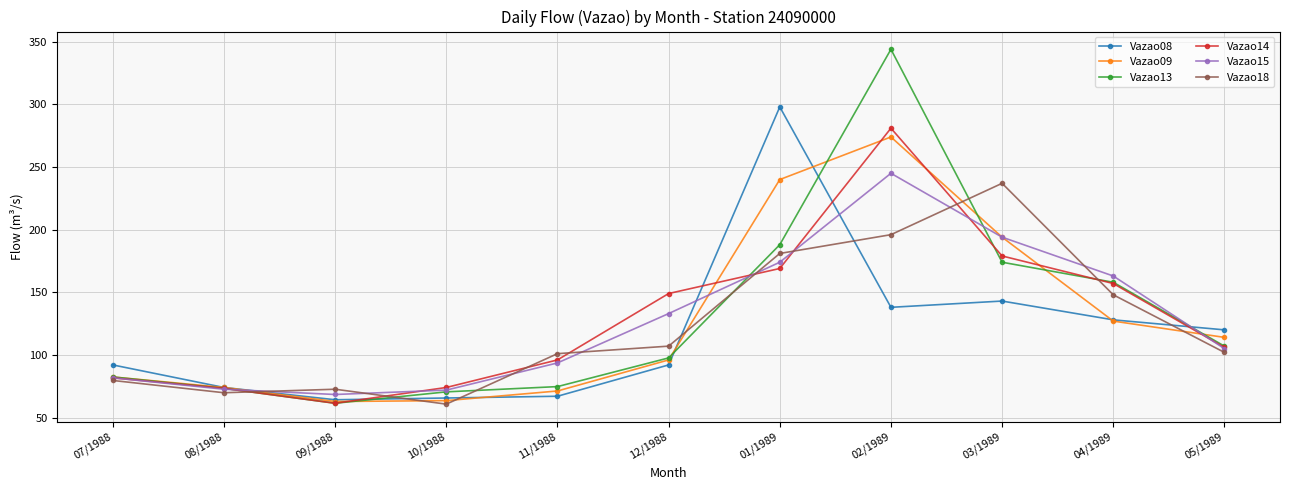

What is the label of the 6th point from the right?

12/1988